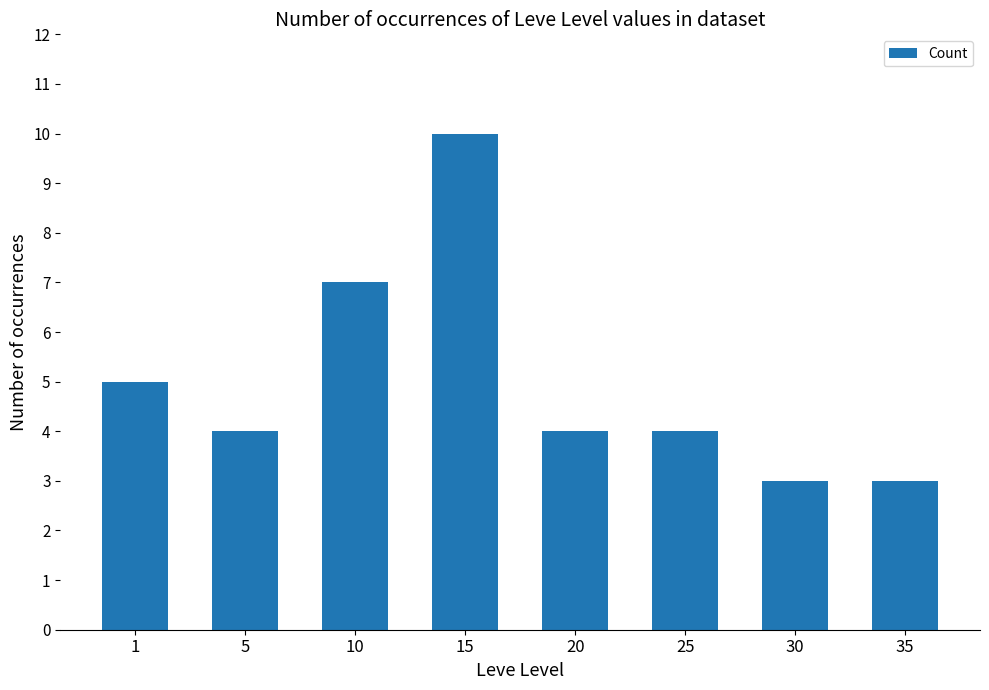

Which has a higher value, 35 or 5?

5